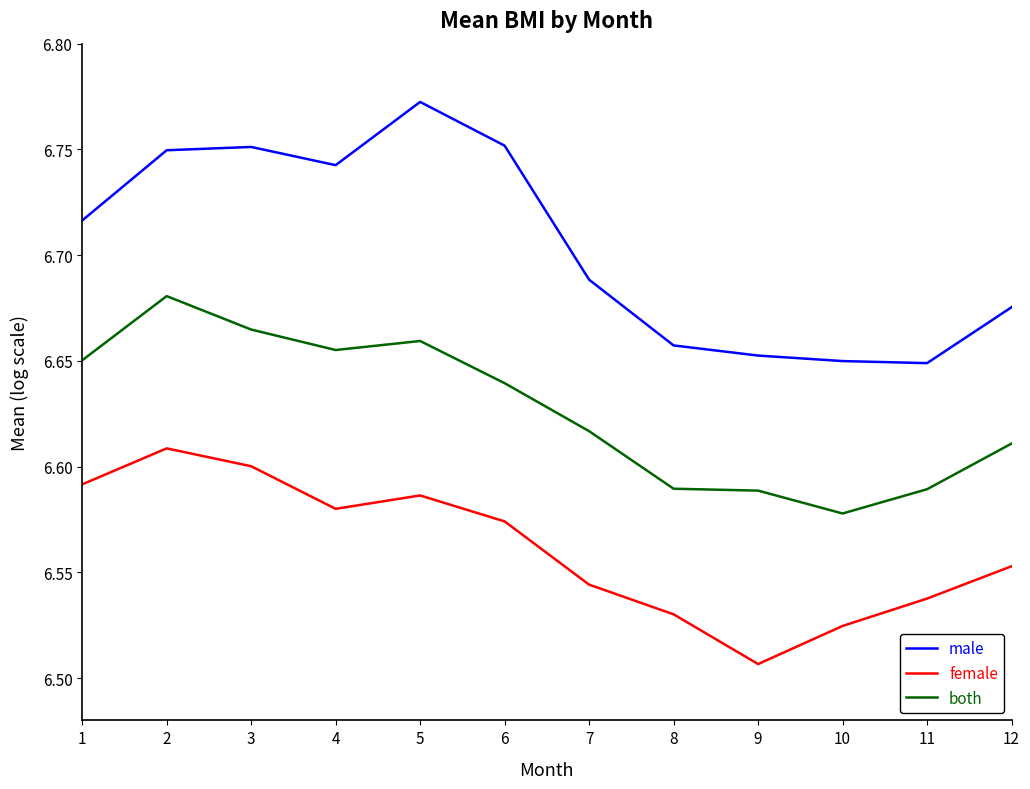

The female series shows 8.9 at 4. True or false?

False